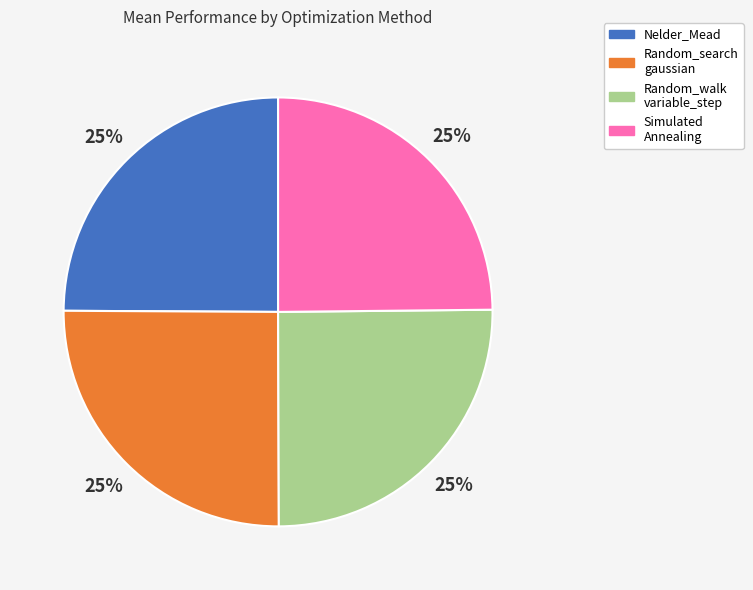

To the nearest percent, what is the average slice percentage?

25%